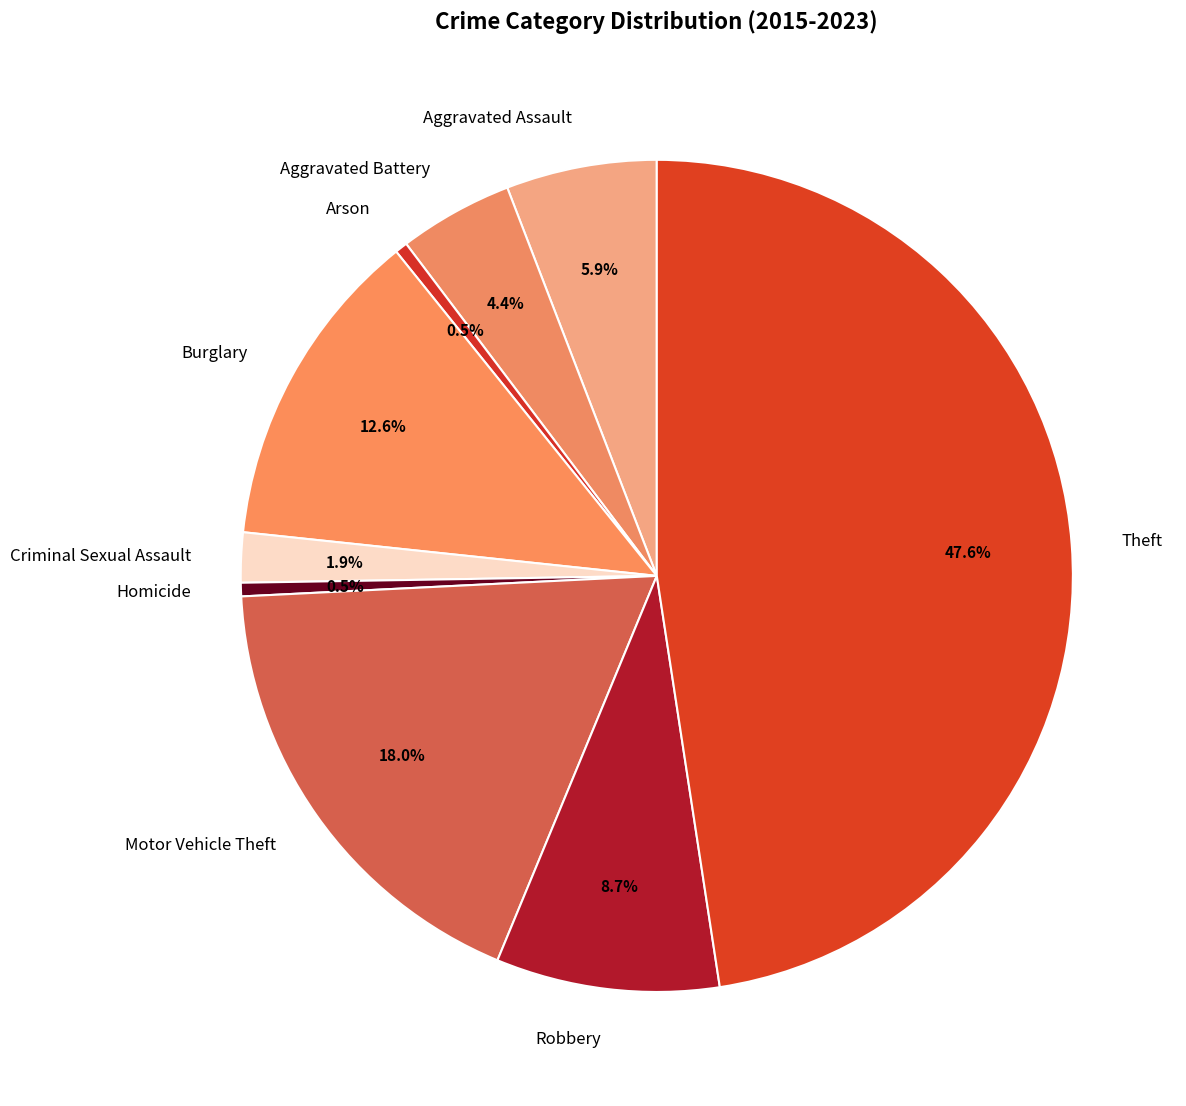

How many segments does this pie chart have?

9